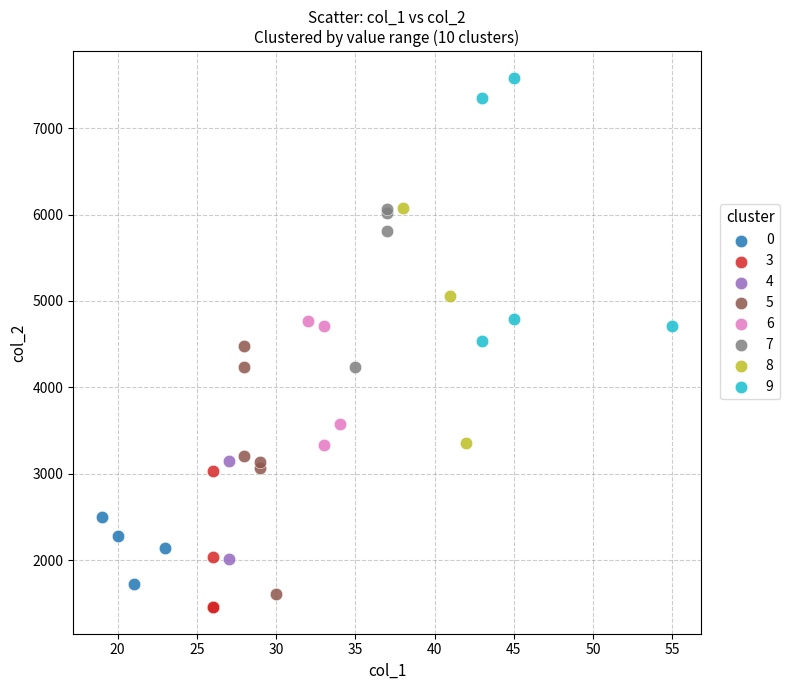

Which series reaches the minimum Y coordinate?

3